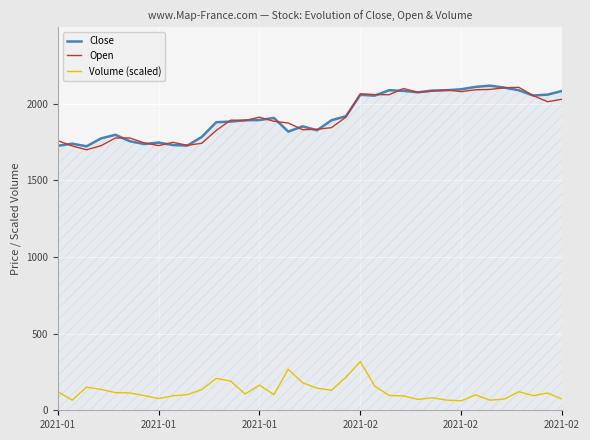

Which category has the highest value in the Volume (scaled) series?

2021-02